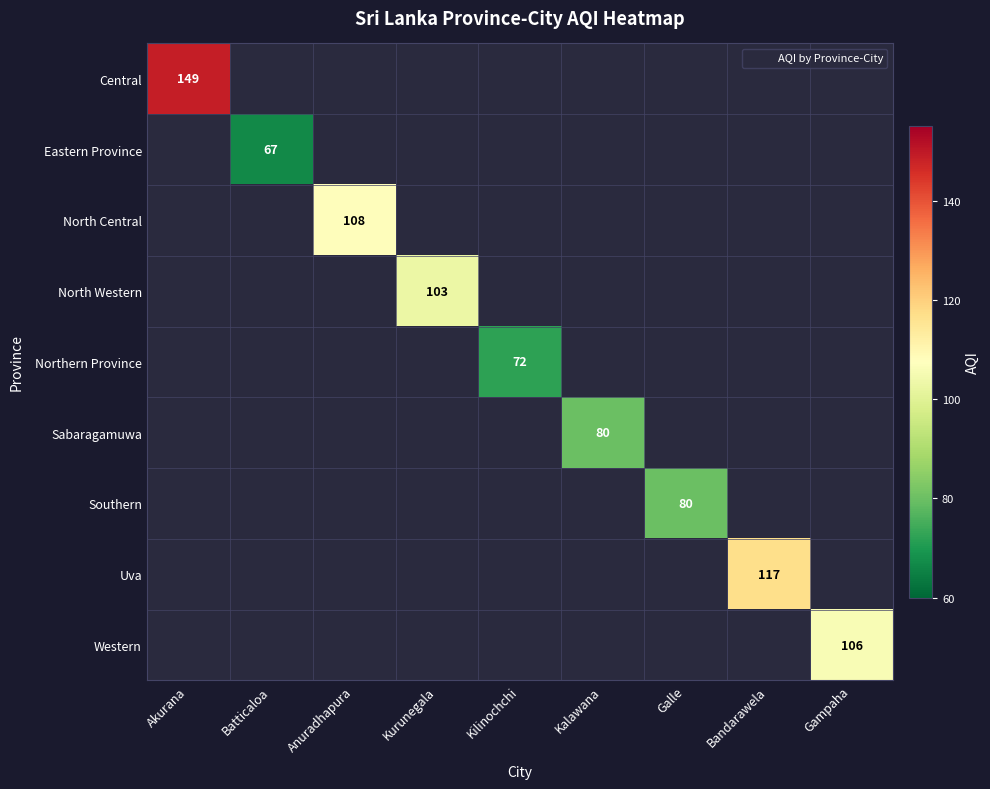

What is the difference between the maximum and minimum values in the Eastern Province series?

67